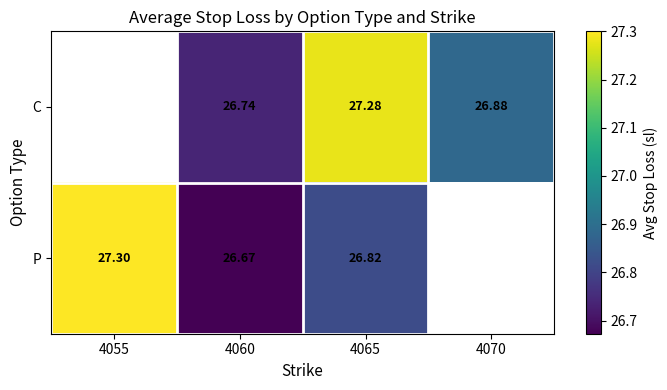

At 4065, list the series in order from smallest to largest.

P, C